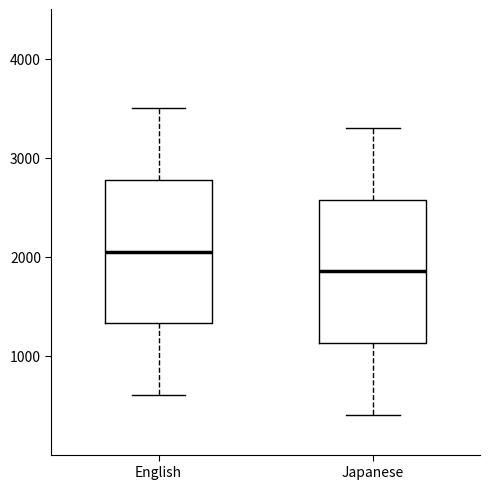

Reading left to right, transcribe this box plot: for each box, give where its median line is, the range the box spans, and where its two whiskers end, as read against the y-axis. The values are not printed on the chart, so give them approximately, as read against the axis.

English: median 2100, box 1300 to 2800, whiskers 600 to 3500
Japanese: median 1900, box 1100 to 2600, whiskers 400 to 3300